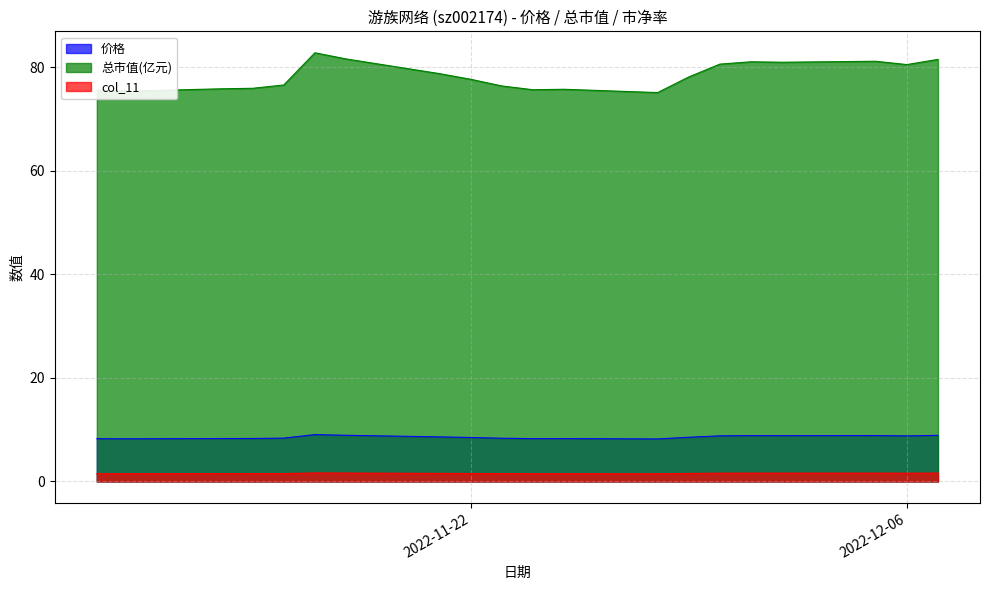

What is the label of the 4th point from the right?

2022-12-02